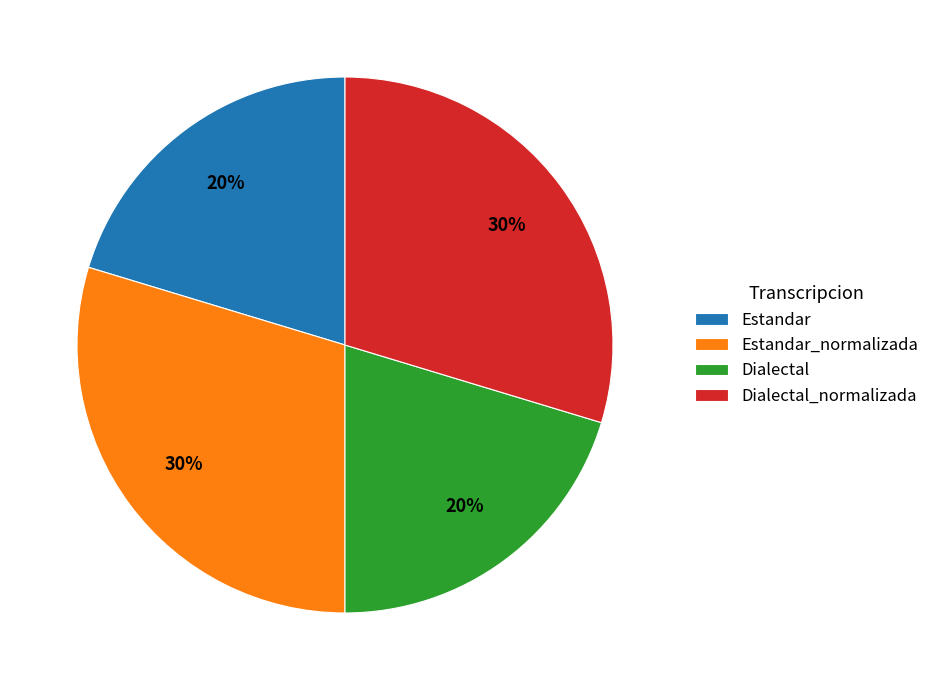

What percentage is the Estandar_normalizada slice, to the nearest percent?

30%